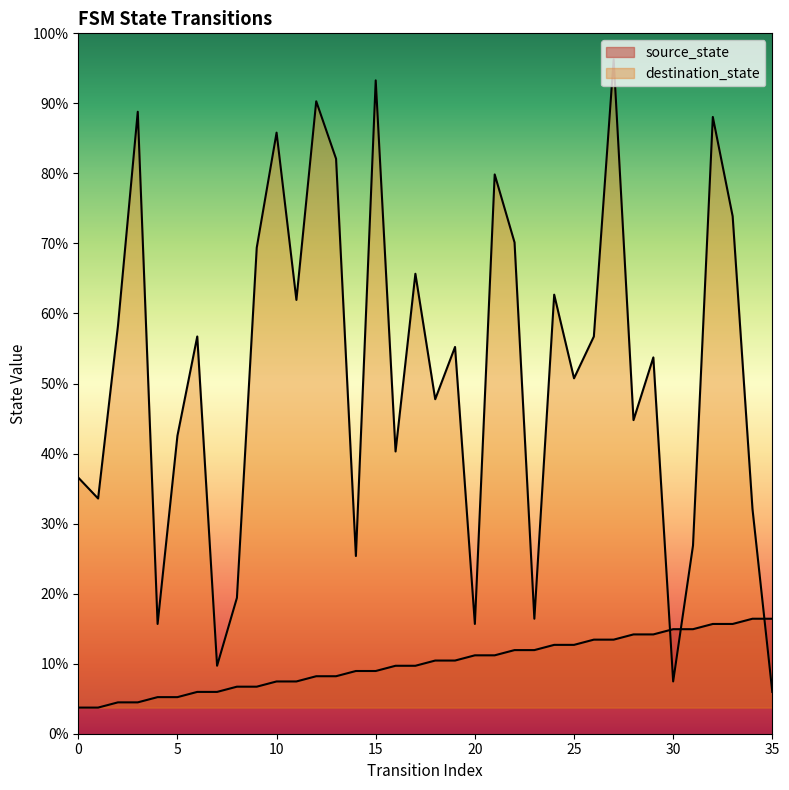

How many series are shown in this chart?

2